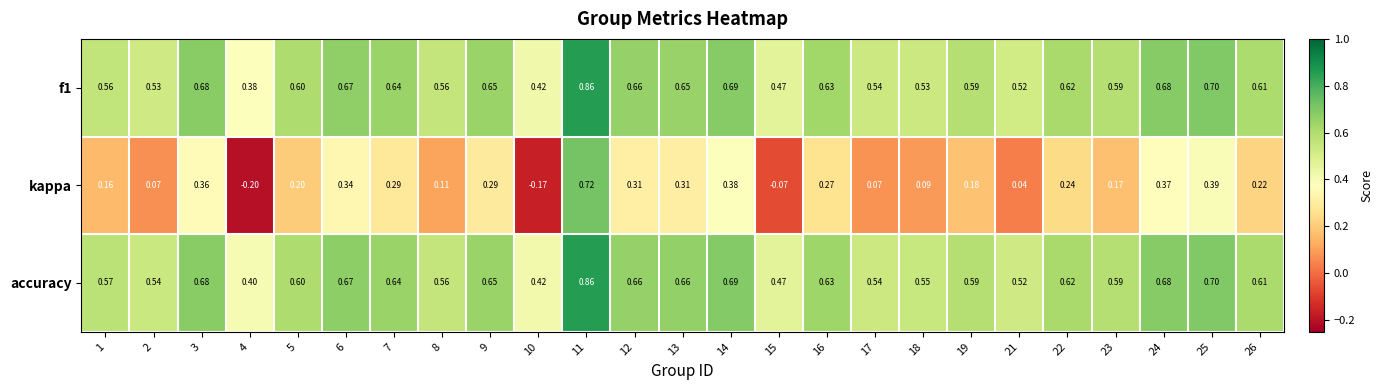

Which series has the widest spread of values?

kappa